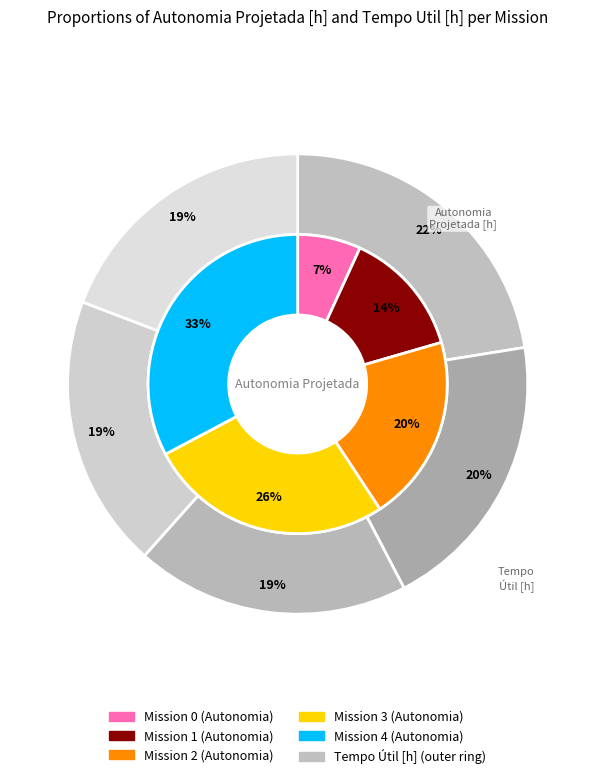

Rank the series by their average value, from lowest to highest.

autonomia, tempo_util